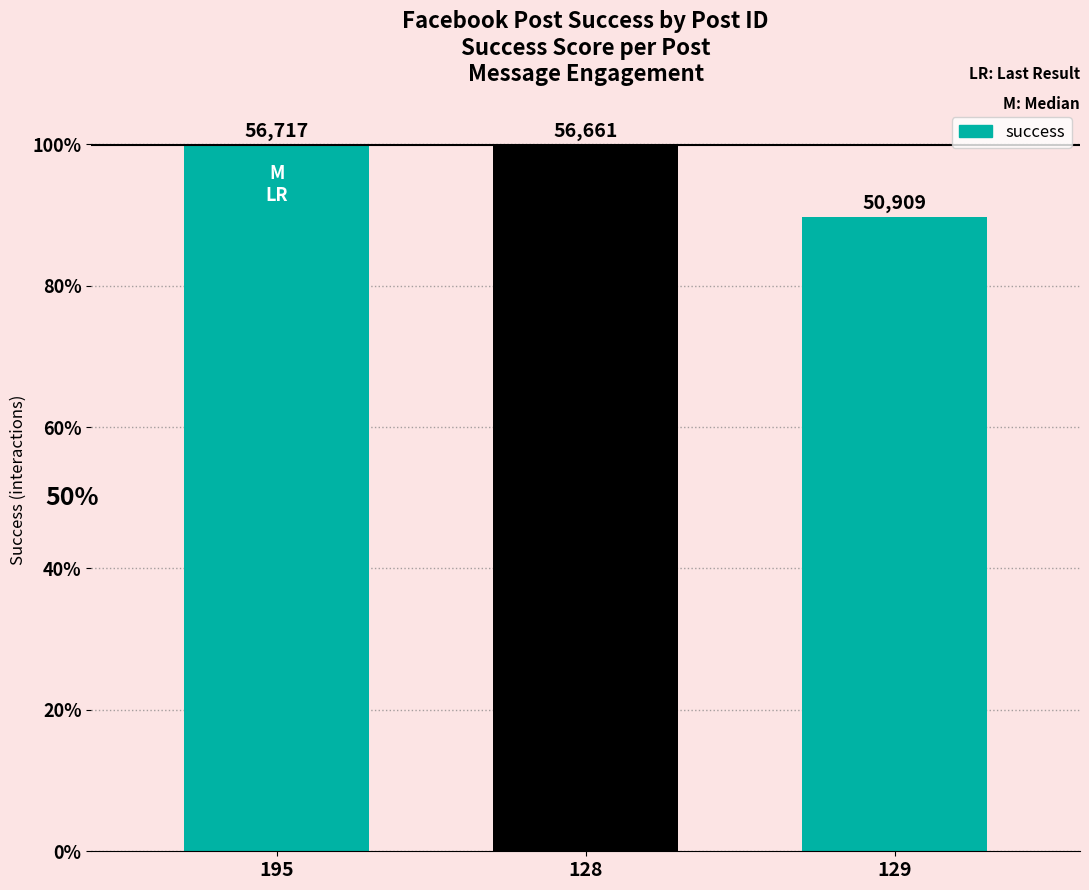

Are the bars horizontal?

No